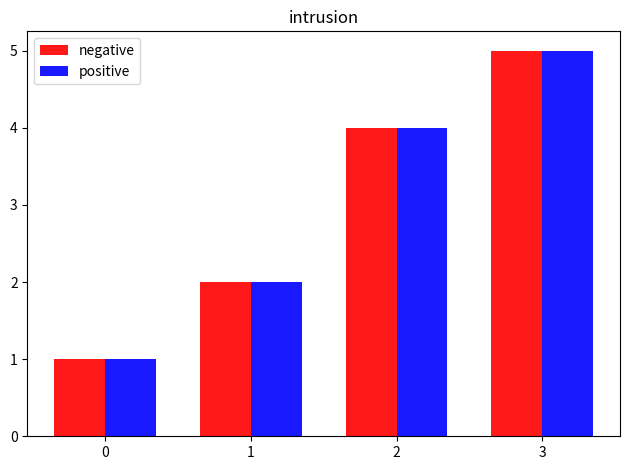

How many distinct data groups are displayed?

2